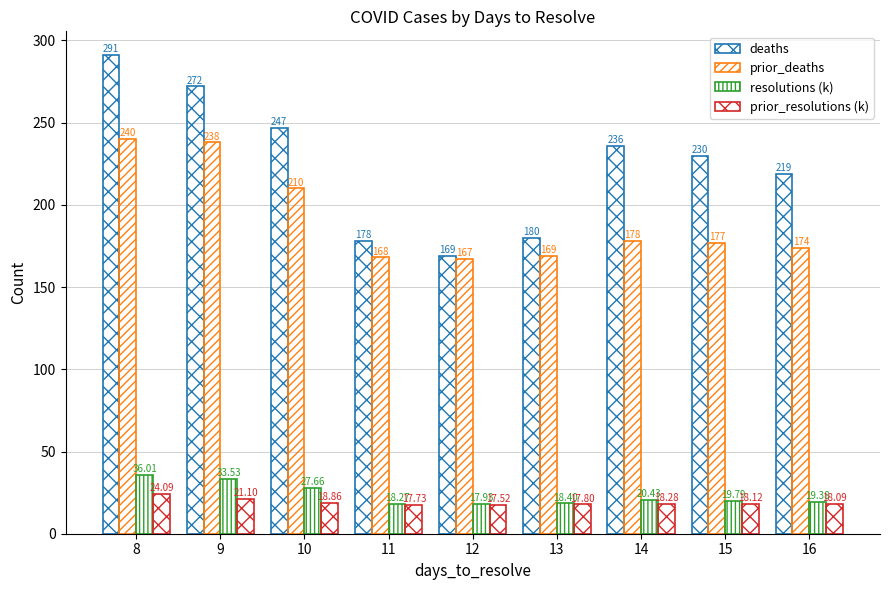

Where does the prior_deaths series first go above 177?

8